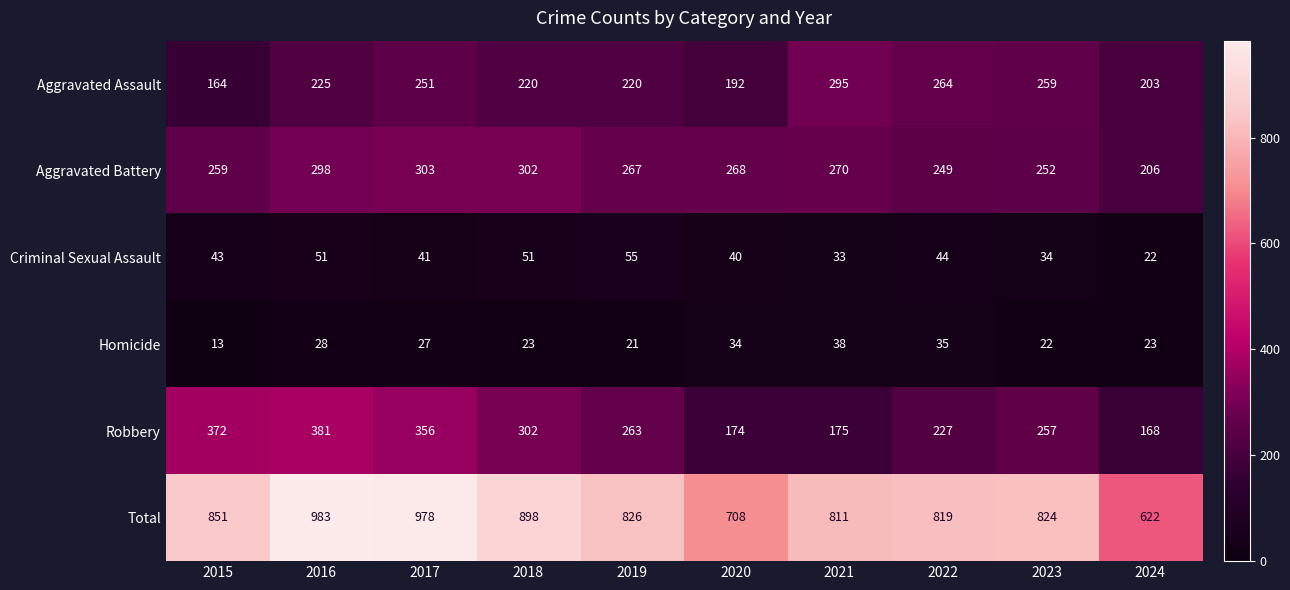

Read the Total value at 2020.

708